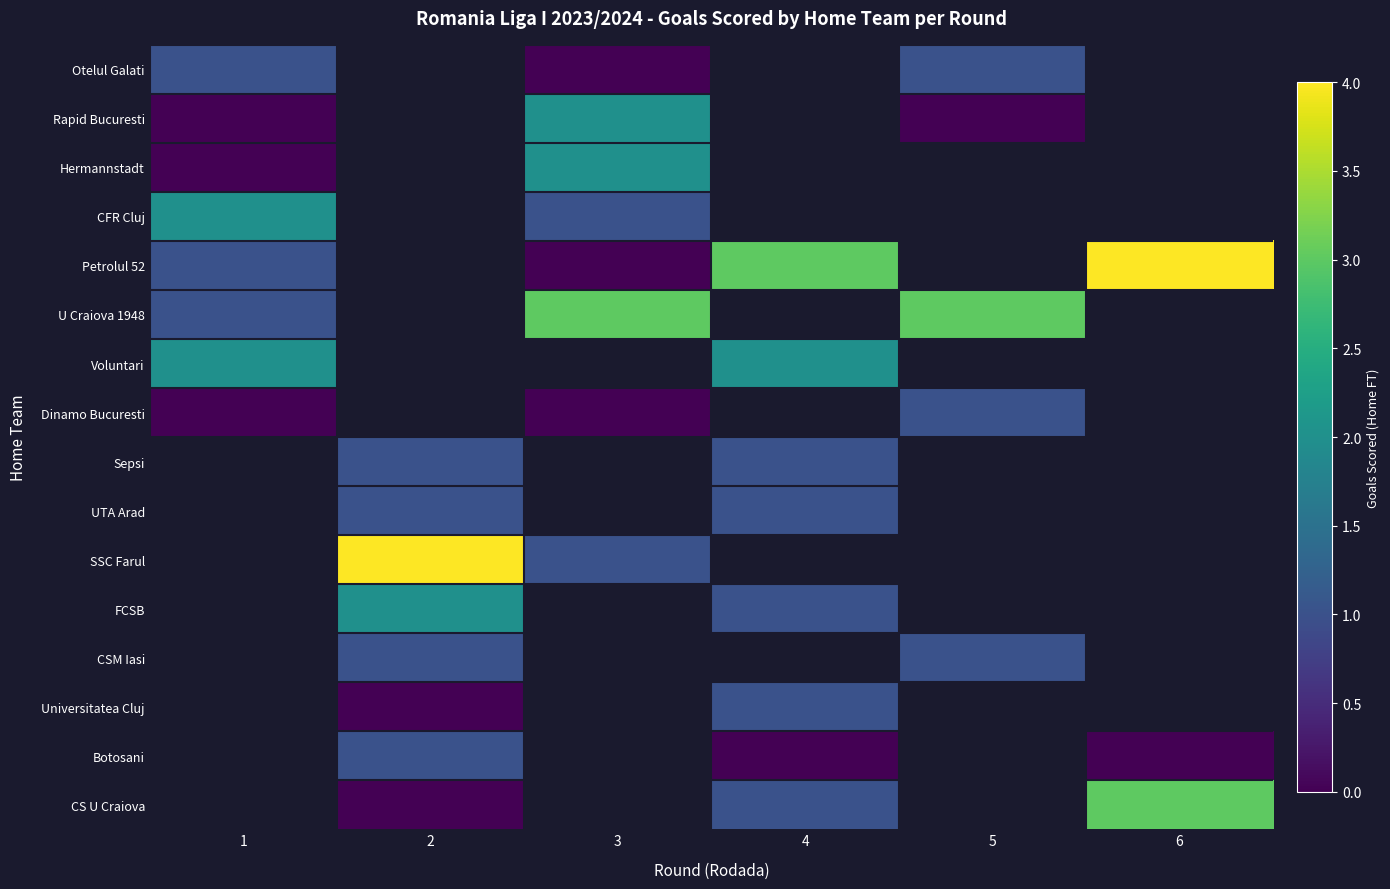

The CFR Cluj series shows 2.0 at 1. True or false?

True